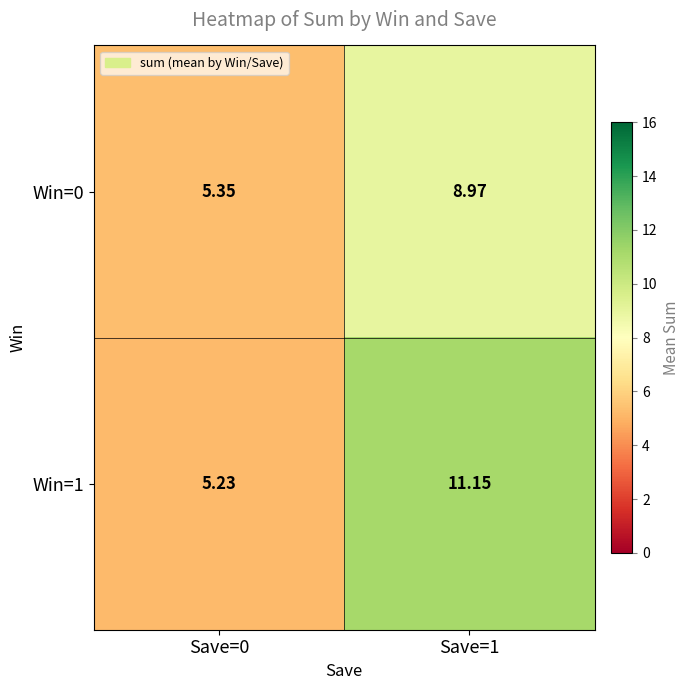

Is the value of Win=0 at Save=0 greater than the value of Win=1 at Save=0?

Yes